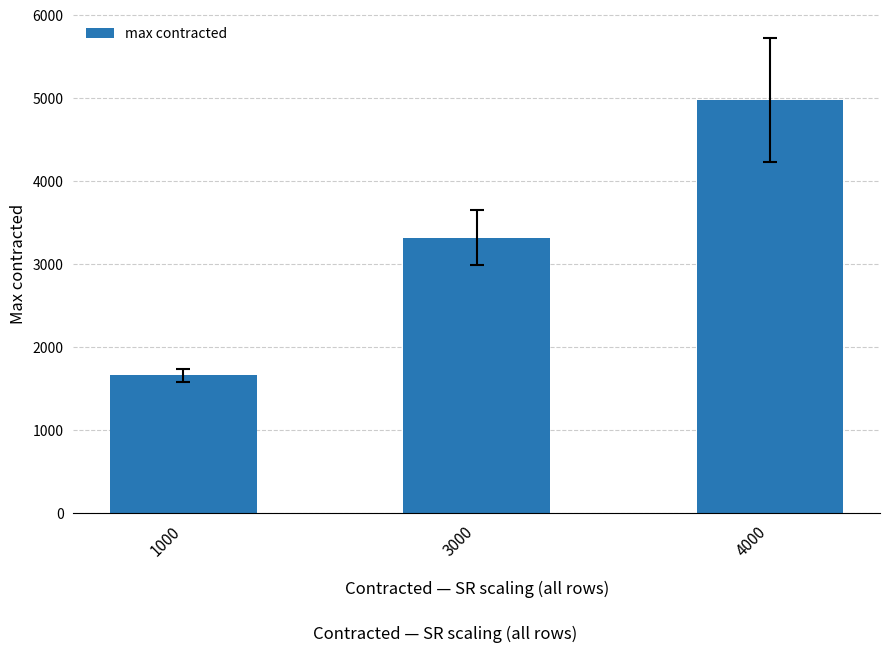

Approximately how many times larger is the value at 3000 compared to 1000?

2.0